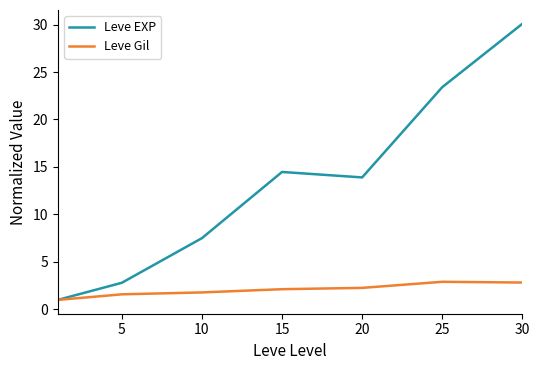

What is the maximum value shown in the chart?

30.1